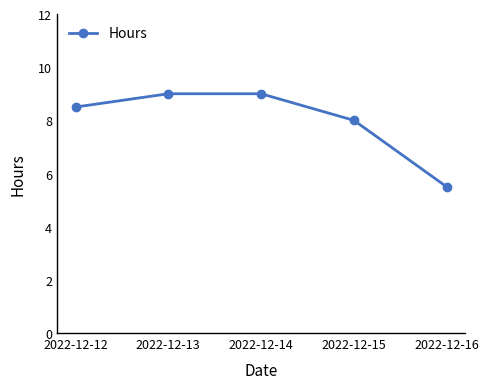

At which label does the data first exceed 8?

2022-12-12